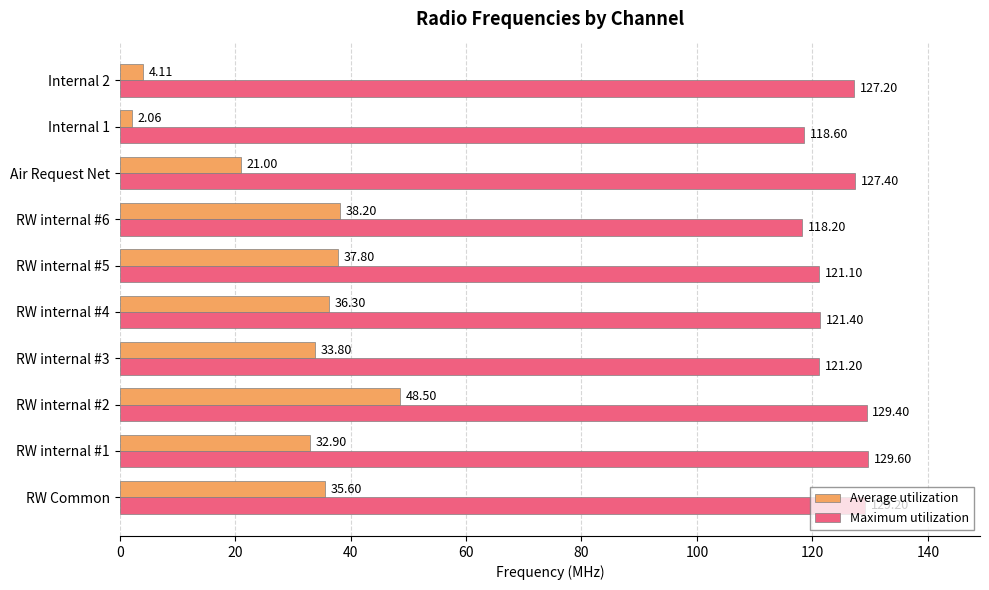

What is the sum of the Maximum utilization values at Internal 2 and Air Request Net?

254.6